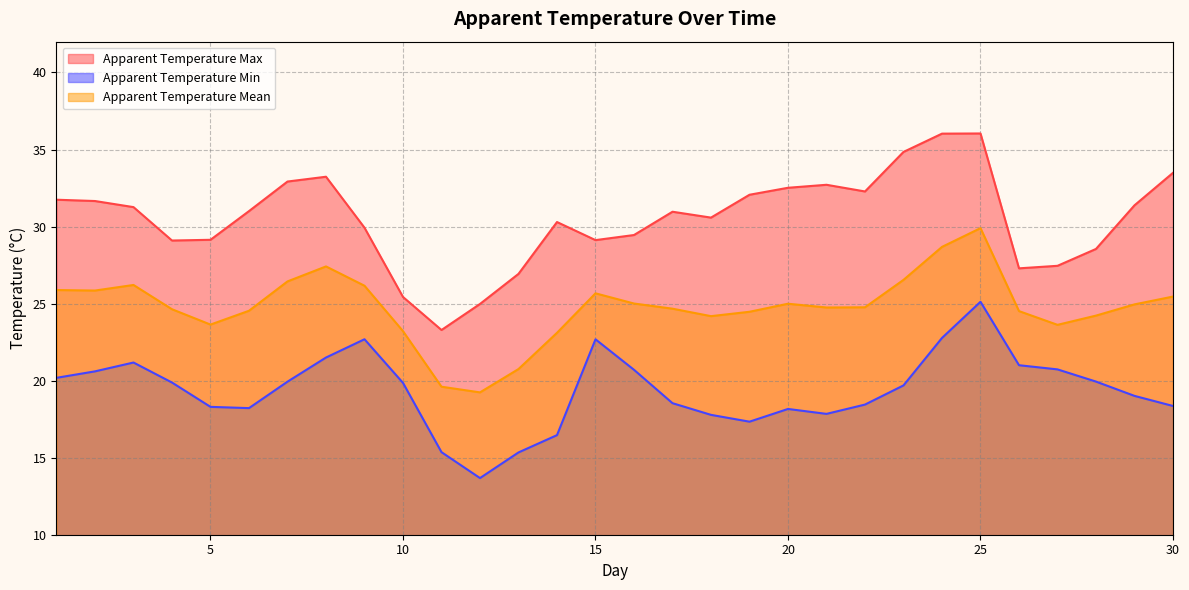

The apparent_temperature_max series shows 29.5 at 16. True or false?

True